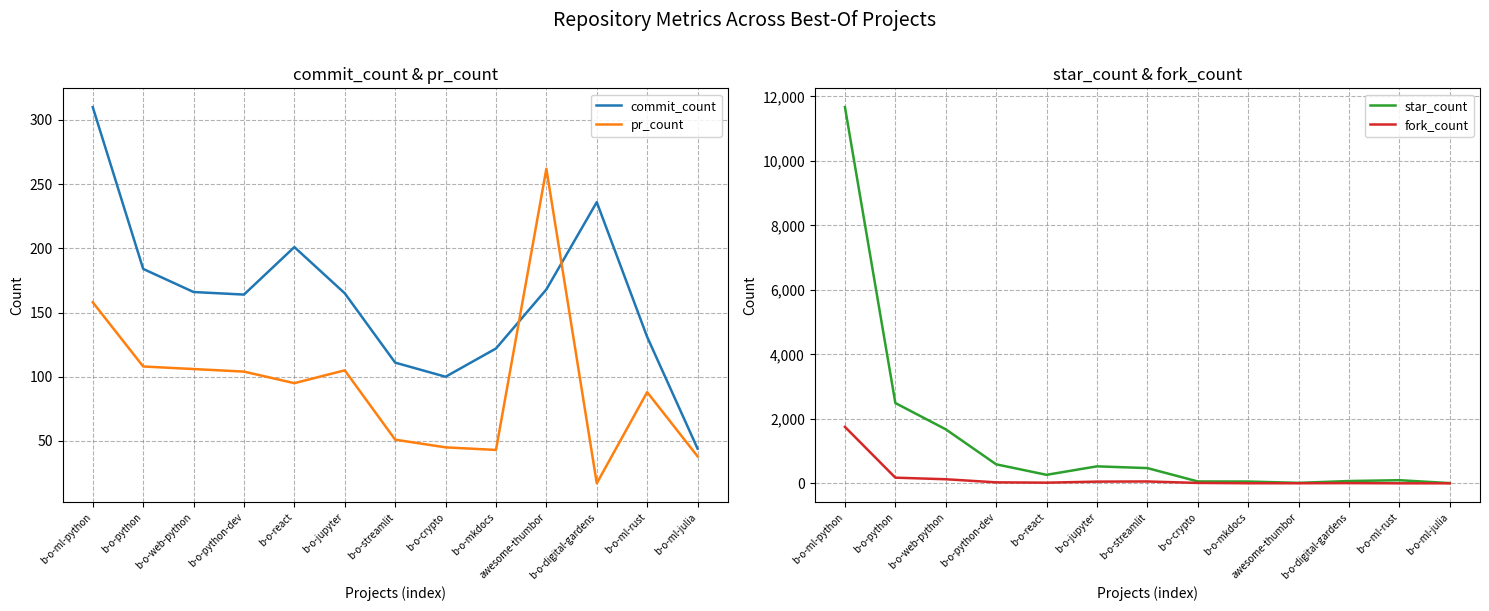

At which label does pr_count first exceed 95?

b-o-ml-python